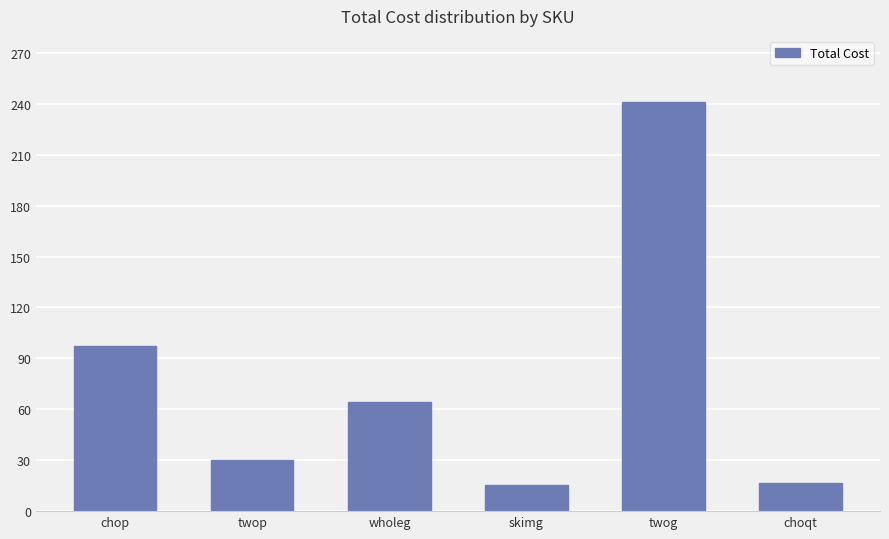

Is it true that the value at wholeg is 44.1?

False